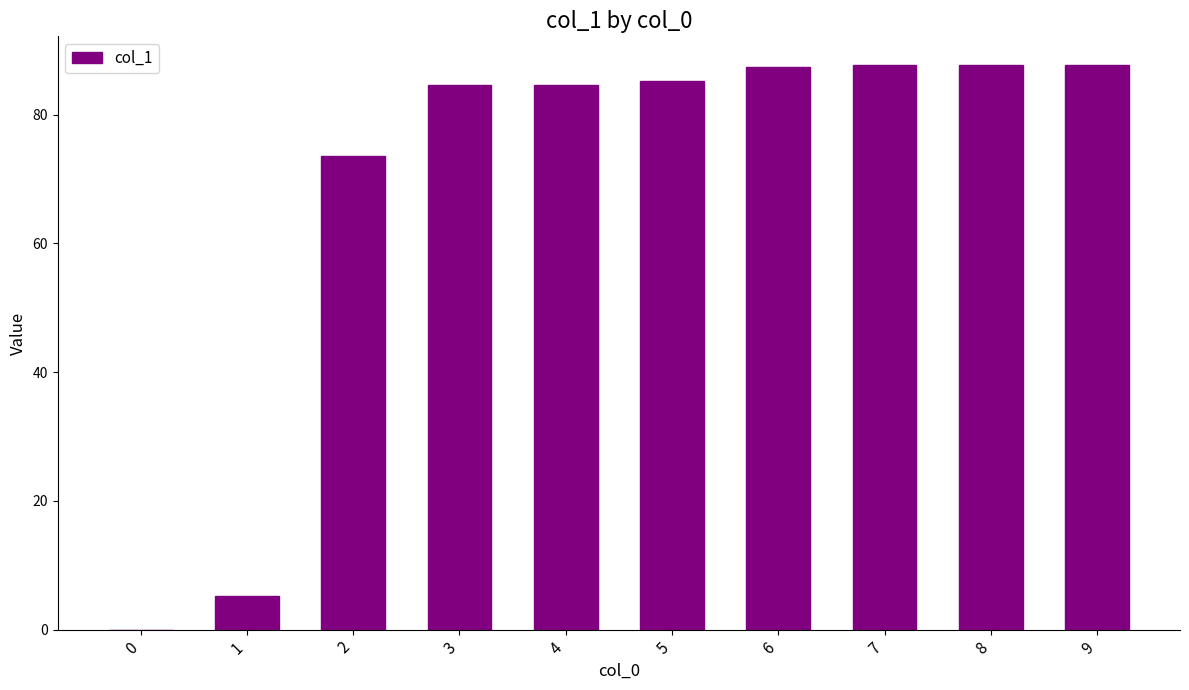

How many data points does each series have?

10